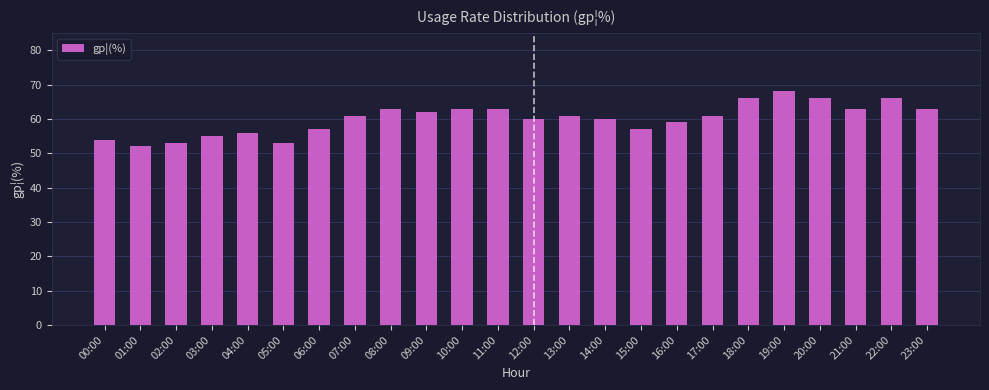

Reading left to right, extract all data points from this chart.

00:00=54	01:00=52	02:00=53	03:00=55	04:00=56	05:00=53	06:00=57	07:00=61	08:00=63	09:00=62	10:00=63	11:00=63	12:00=60	13:00=61	14:00=60	15:00=57	16:00=59	17:00=61	18:00=66	19:00=68	20:00=66	21:00=63	22:00=66	23:00=63